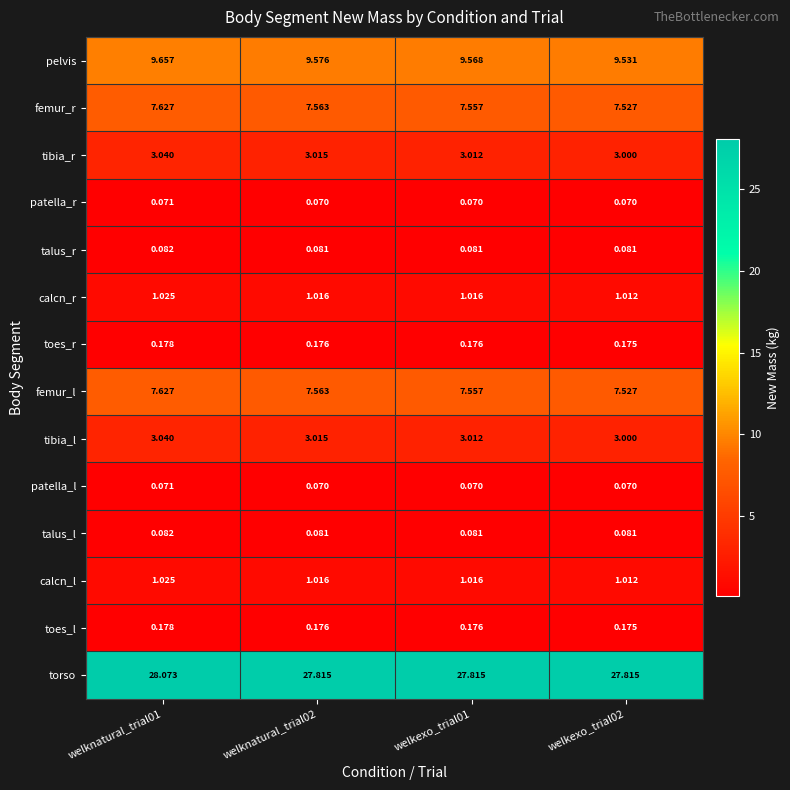

Is the value of torso at welknatural_trial01 greater than the value of calcn_r at welknatural_trial02?

Yes